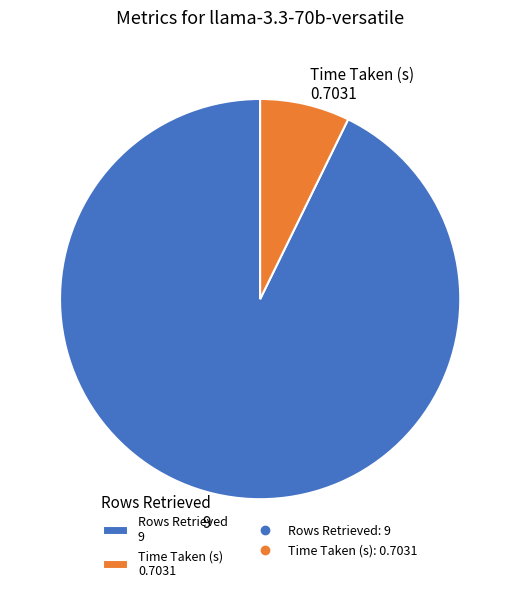

Combined, do Rows Retrieved 9 and Time Taken (s) 0.7031 account for over 50%?

Yes